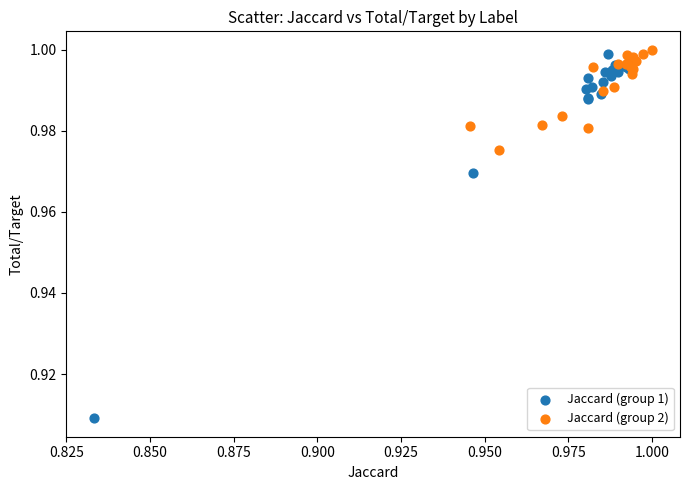

Which series contains the lowest Y value?

Jaccard (group 1)